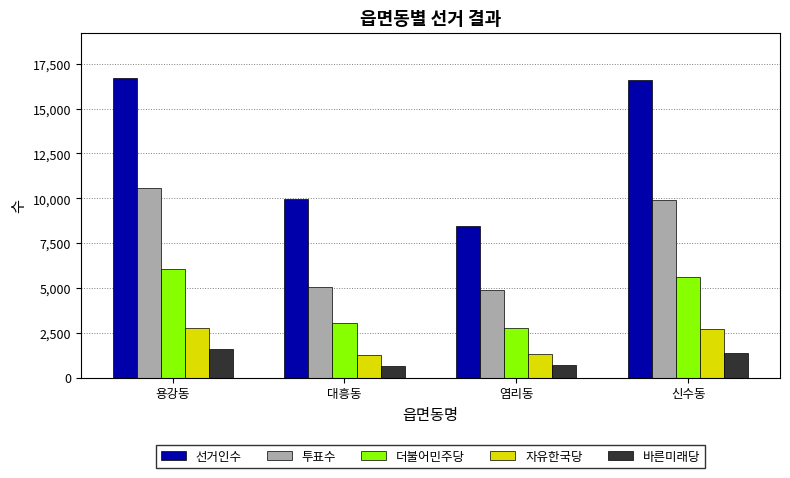

What is the maximum value shown in the chart?

16737